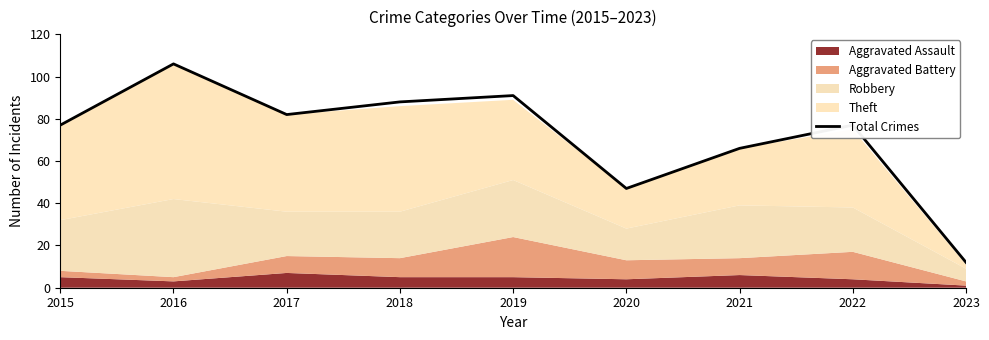

What is the sum of the values at 2019 and 2023?

103